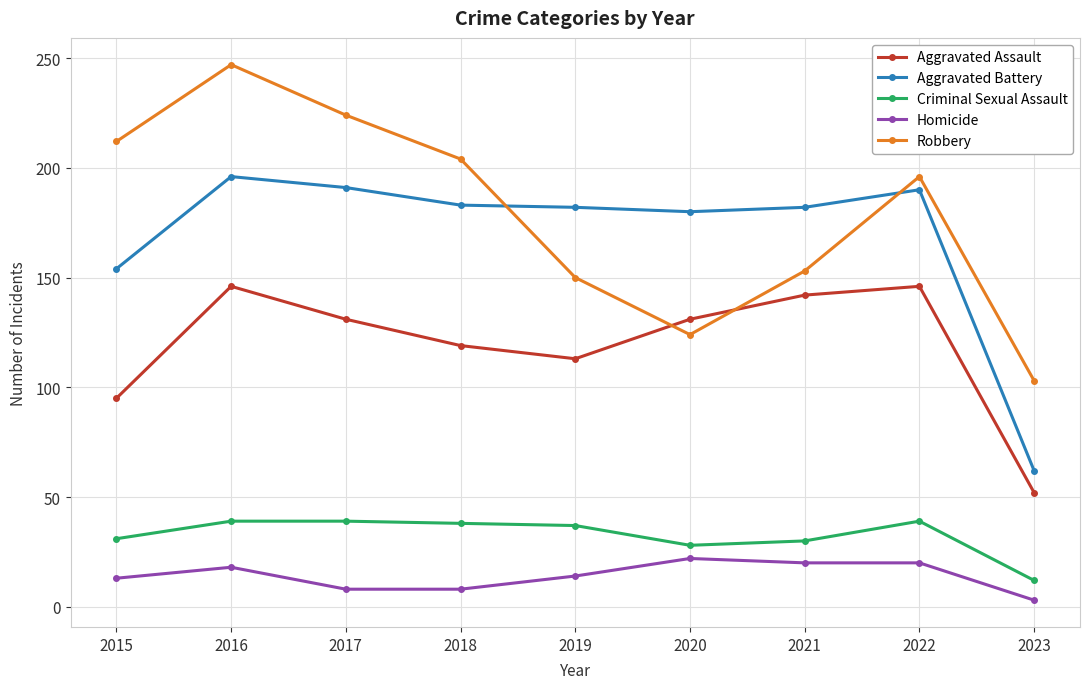

Does the chart display data point markers on the line(s)?

Yes